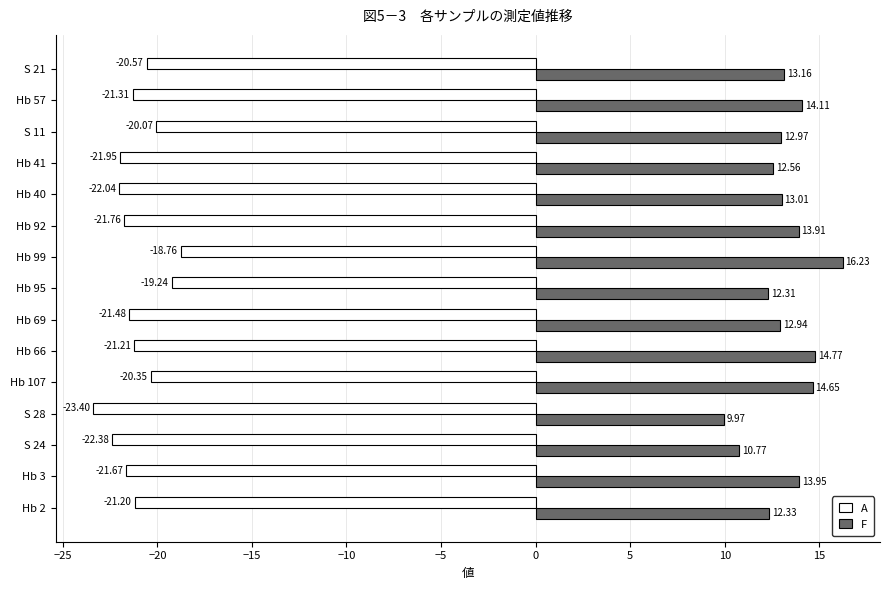

Rank the series by their maximum value, from highest to lowest.

F, A